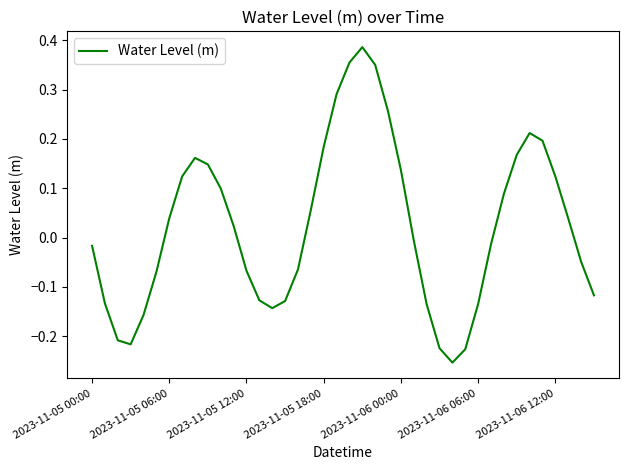

Does the chart have visible grid lines?

No